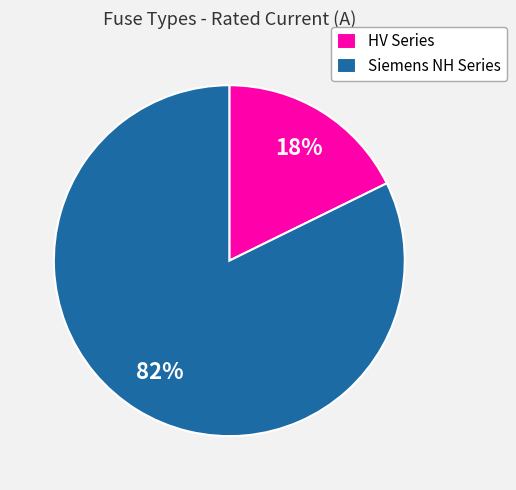

How many segments does this pie chart have?

2